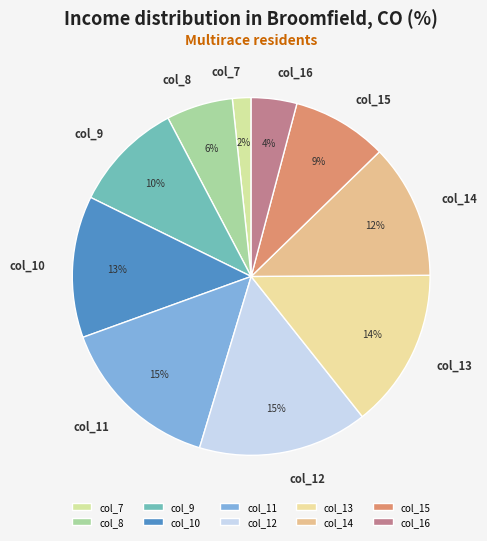

Which category has the smallest portion of the pie?

col_7